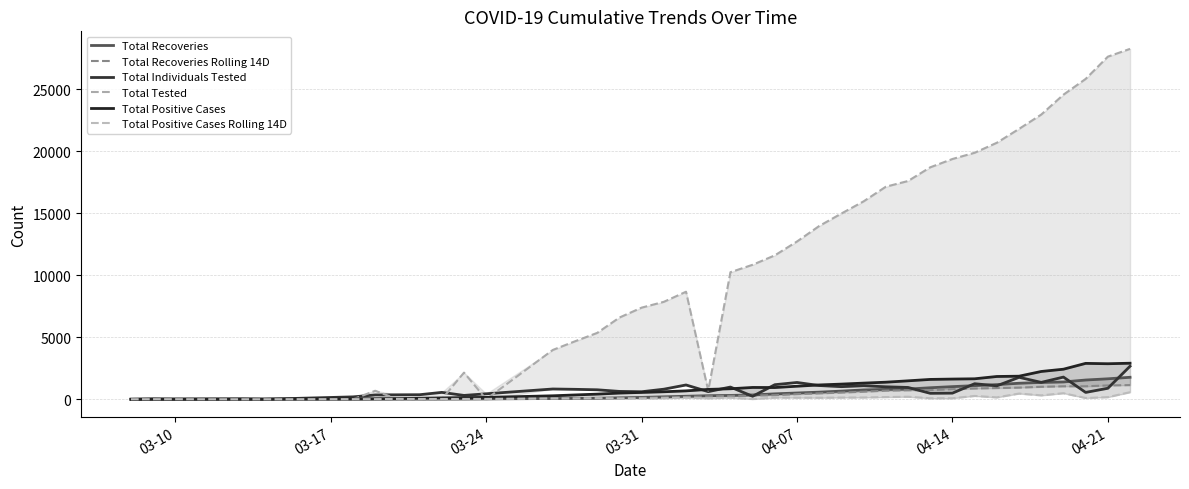

Rank the series by their maximum value, from highest to lowest.

Total Tested, Total Positive Cases, Total Individuals Tested, Total Recoveries, Total Recoveries Rolling 14D, Total Positive Cases Rolling 14D